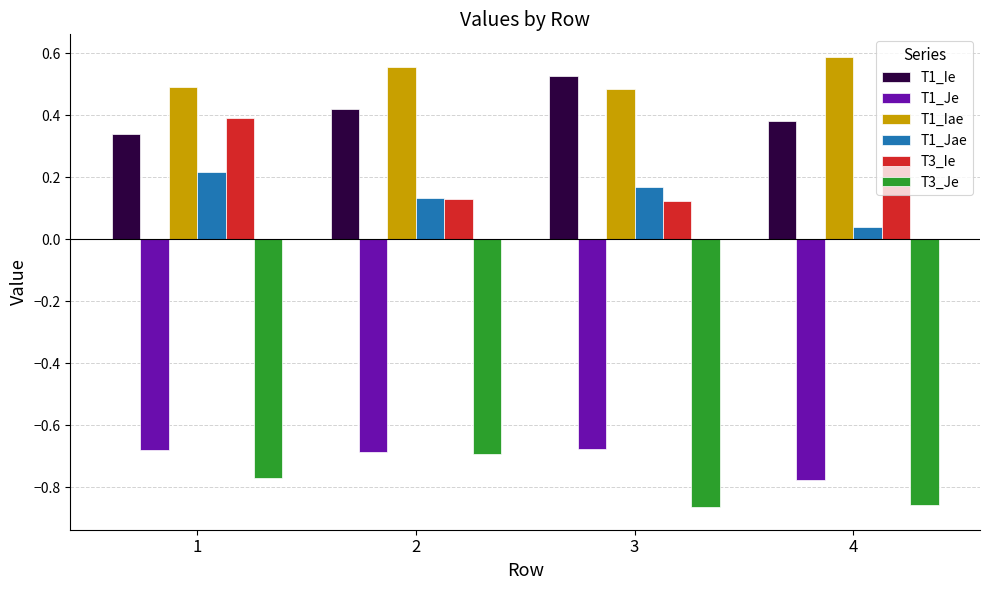

What is the total value across all series at 4?

-0.4